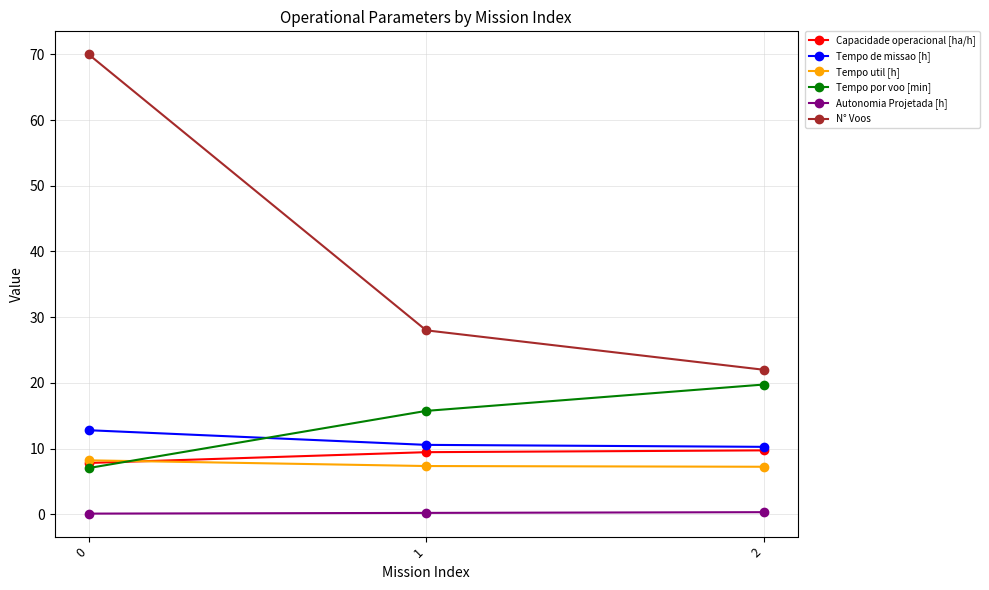

The value of Tempo util [h] at 1 is 7.3. True or false?

True